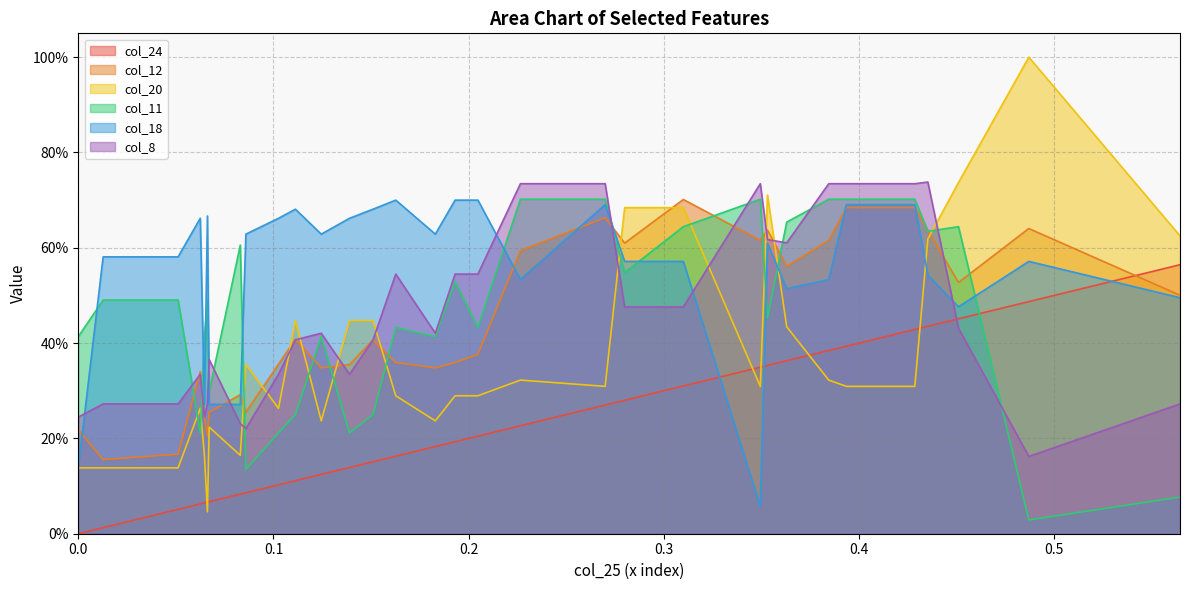

How many categories are shown in the chart?

32